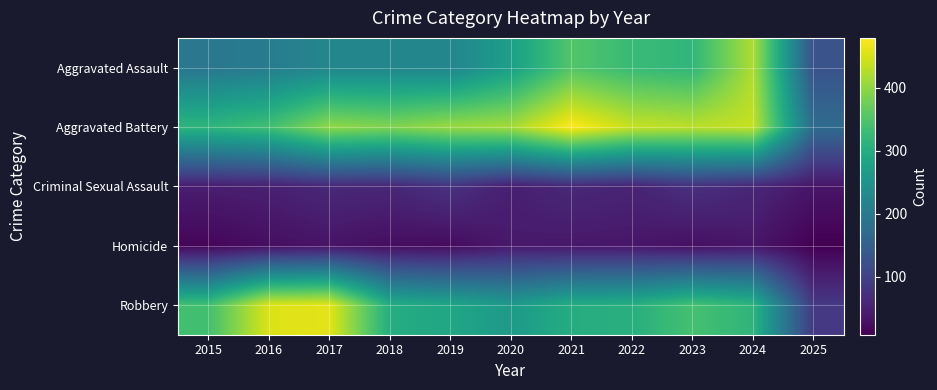

Reading left to right, extract all data points from this chart.

Aggravated Assault: 2015=194	2016=206	2017=225	2018=225	2019=223	2020=273	2021=352	2022=327	2023=318	2024=422	2025=128
Aggravated Battery: 2015=316	2016=336	2017=400	2018=389	2019=407	2020=415	2021=479	2022=439	2023=431	2024=438	2025=173
Criminal Sexual Assault: 2015=46	2016=50	2017=62	2018=60	2019=77	2020=48	2021=62	2022=55	2023=74	2024=60	2025=35
Homicide: 2015=15	2016=26	2017=33	2018=25	2019=22	2020=41	2021=38	2022=37	2023=28	2024=36	2025=8
Robbery: 2015=337	2016=454	2017=460	2018=301	2019=287	2020=263	2021=300	2022=304	2023=340	2024=315	2025=87